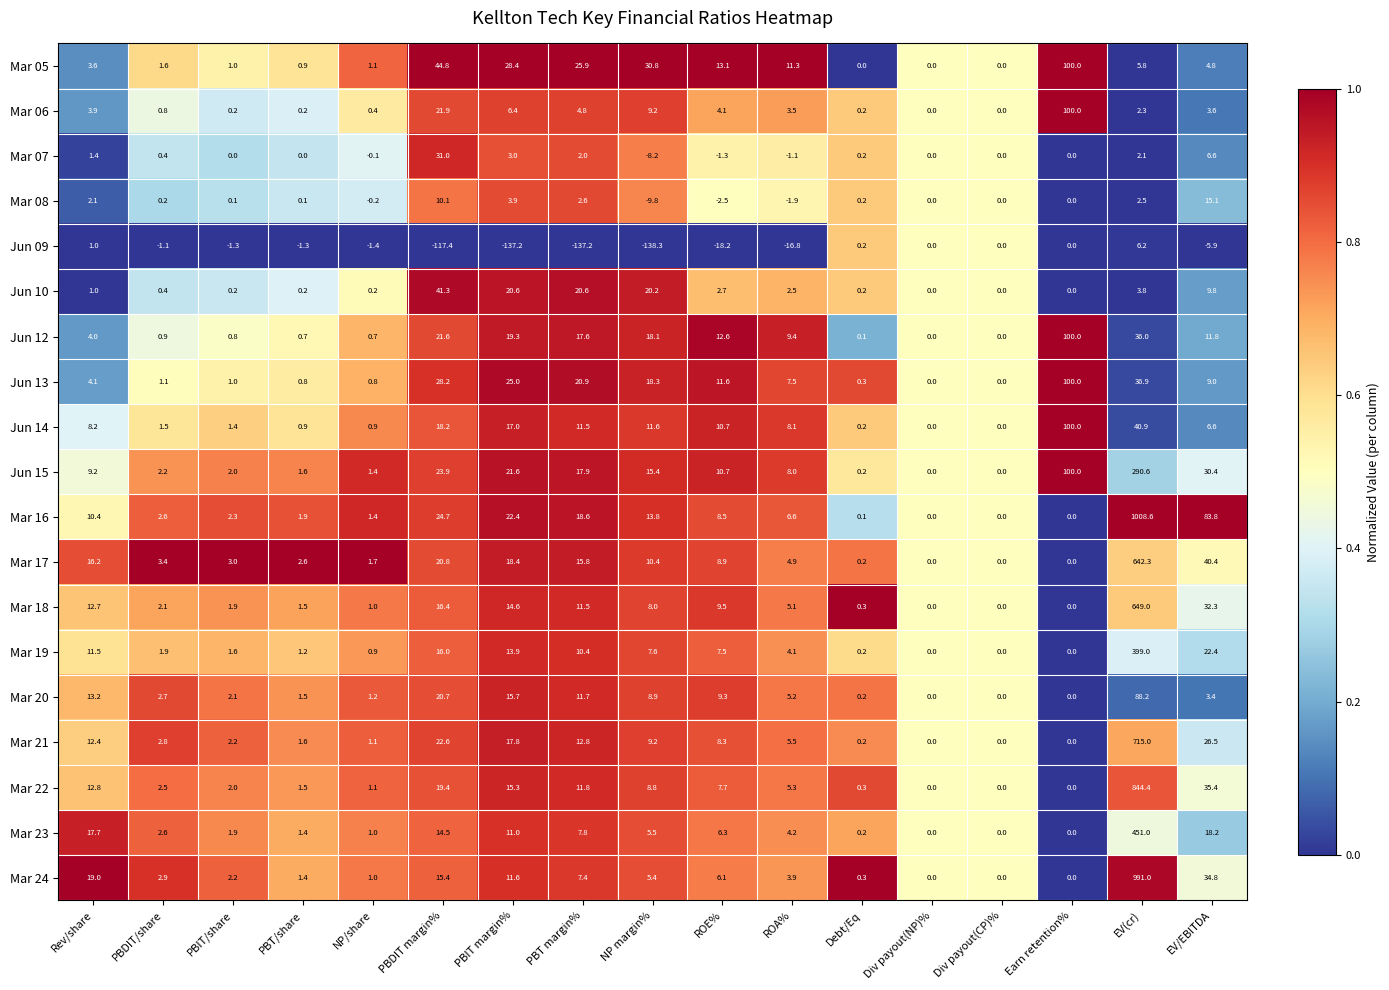

What is the total value across all series at ROE%?

115.6